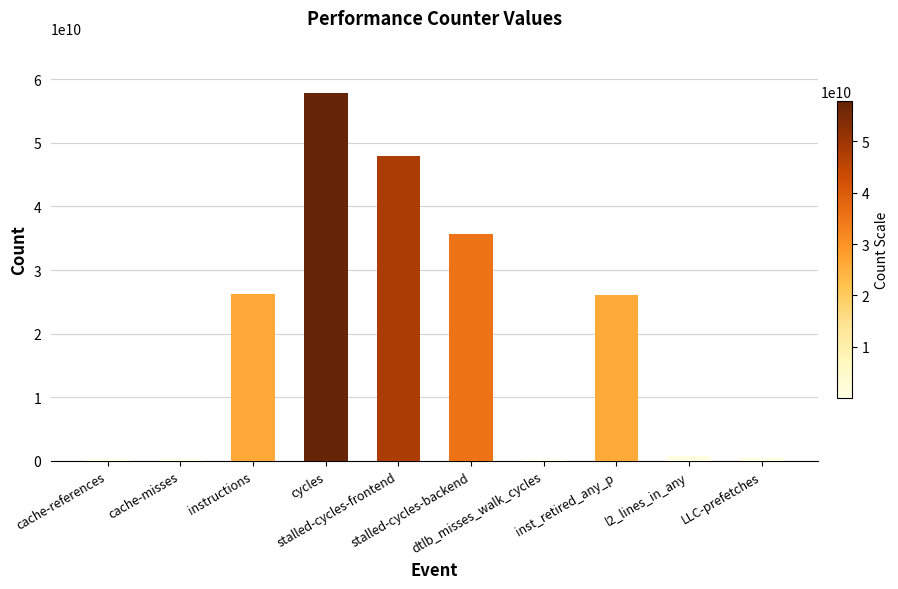

What is the maximum value shown in the chart?

57803610153